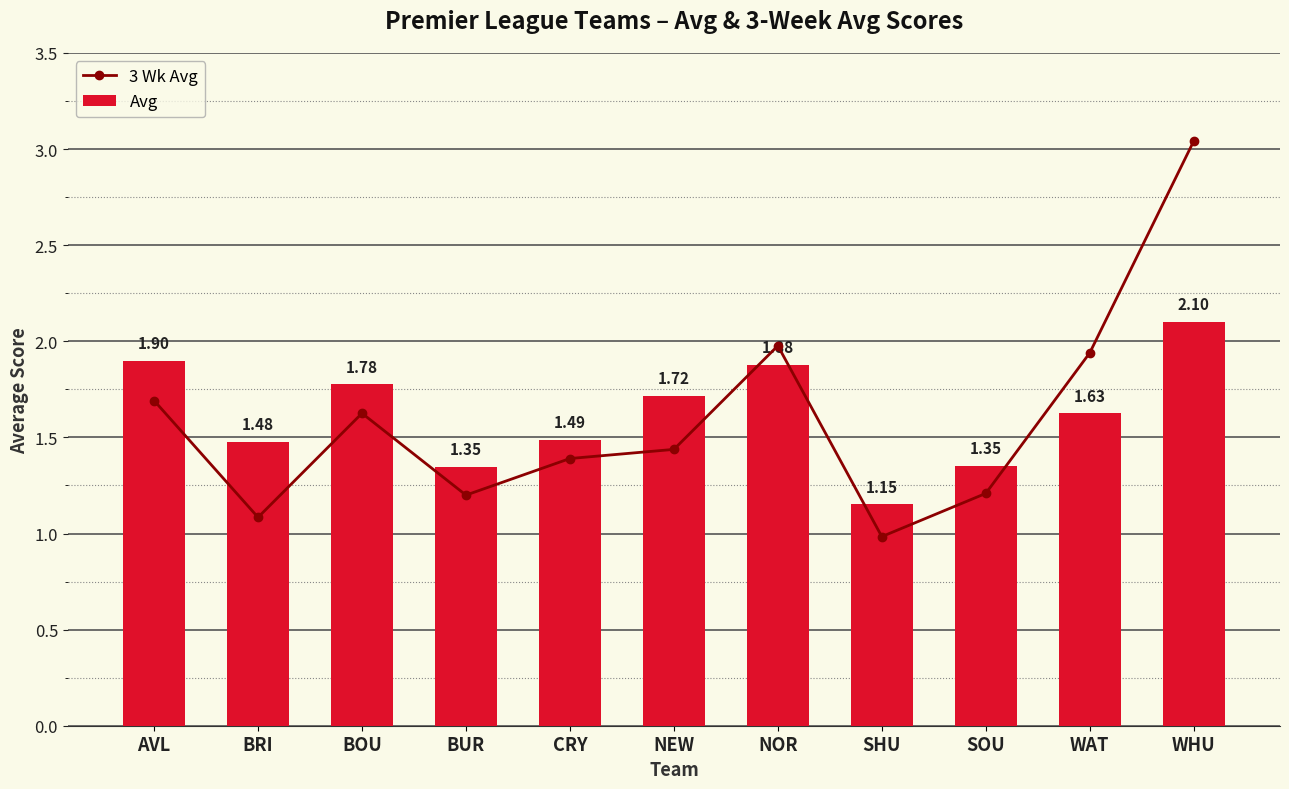

Which label corresponds to the largest value in the chart?

WHU